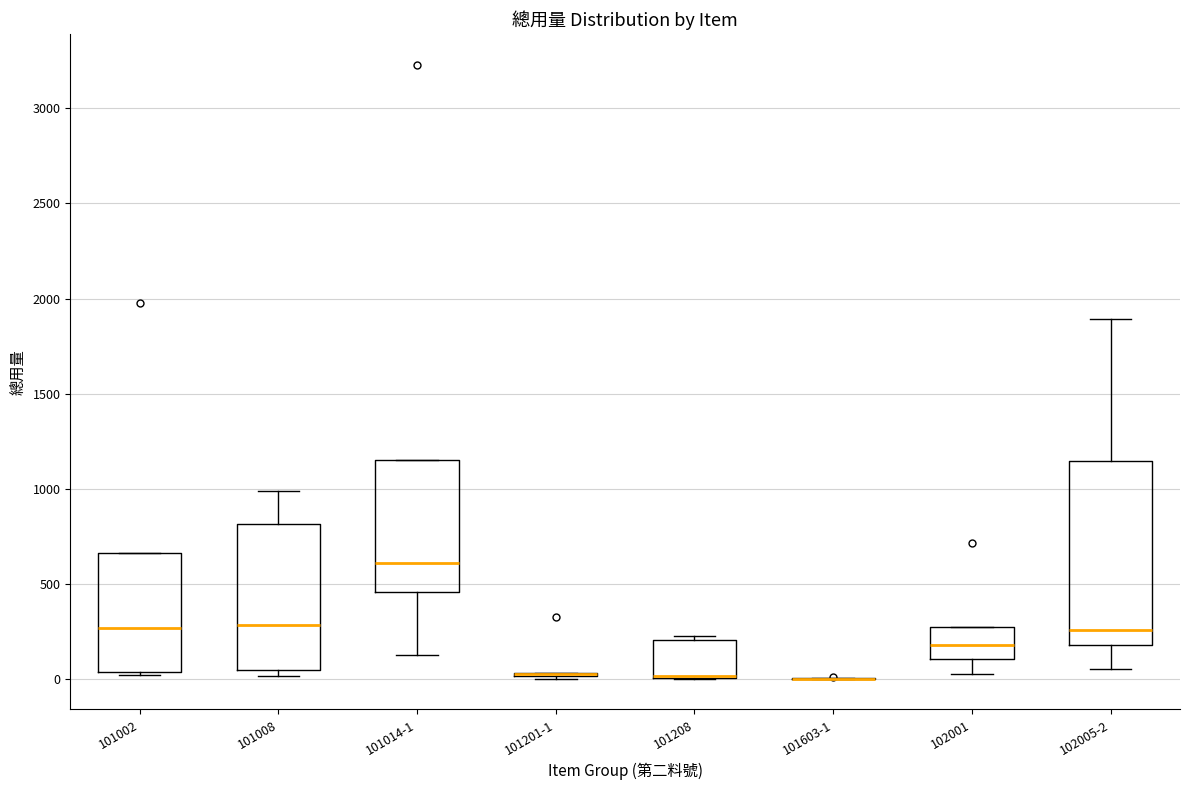

Where is the lower edge of the box for 101208 on the y-axis? The values are not printed on the chart, so give them approximately, as read against the axis.

0